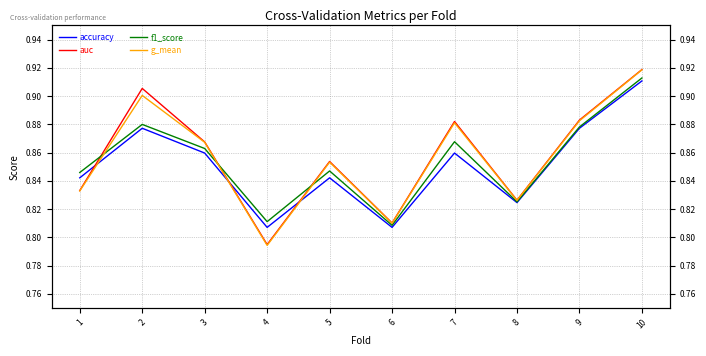

What is the value of the auc point at the 7th from the left?

0.9